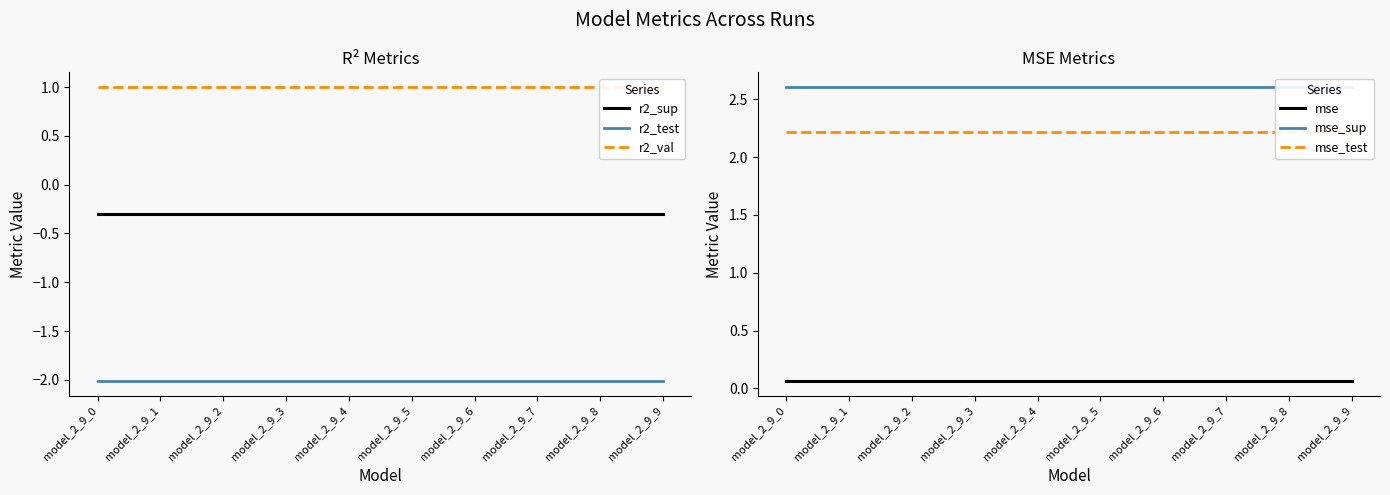

Where is mse nearest to the value 0?

model_2_9_0